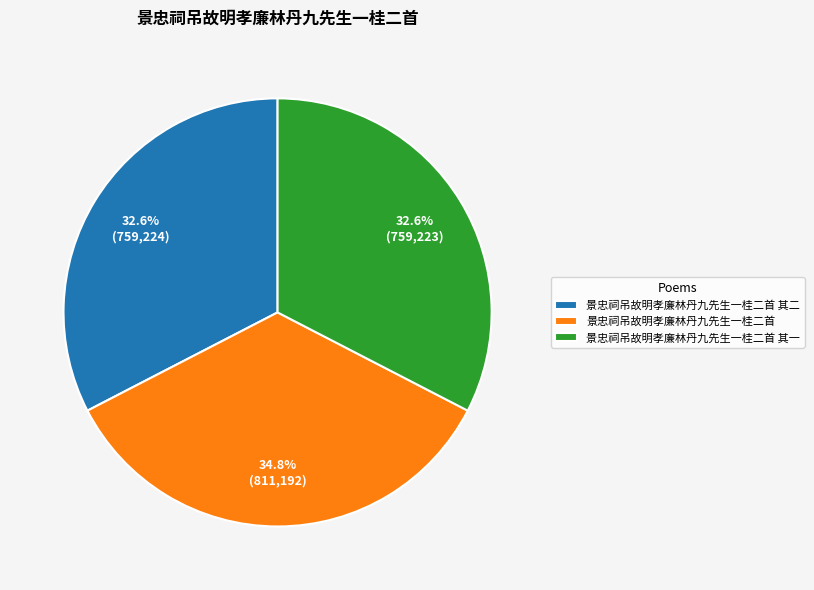

How many slices are in this pie chart?

3